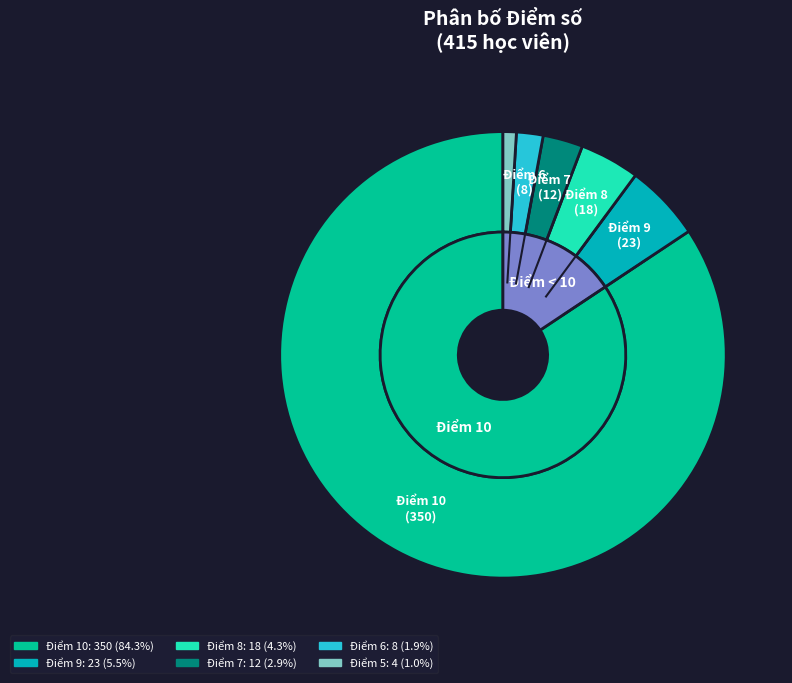

How many slices are in this pie chart?

6